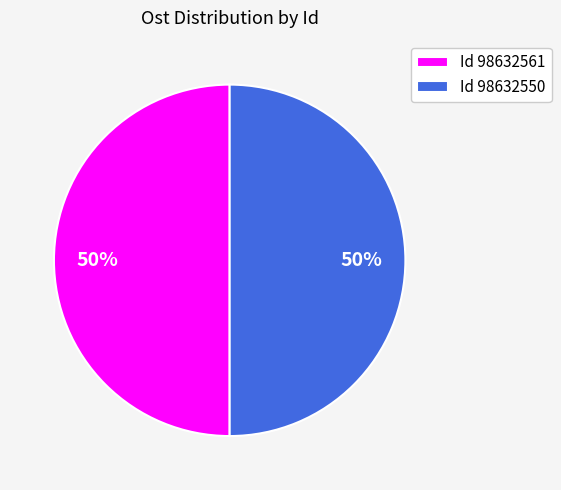

What percentage is the Id 98632550 slice, to the nearest percent?

50%